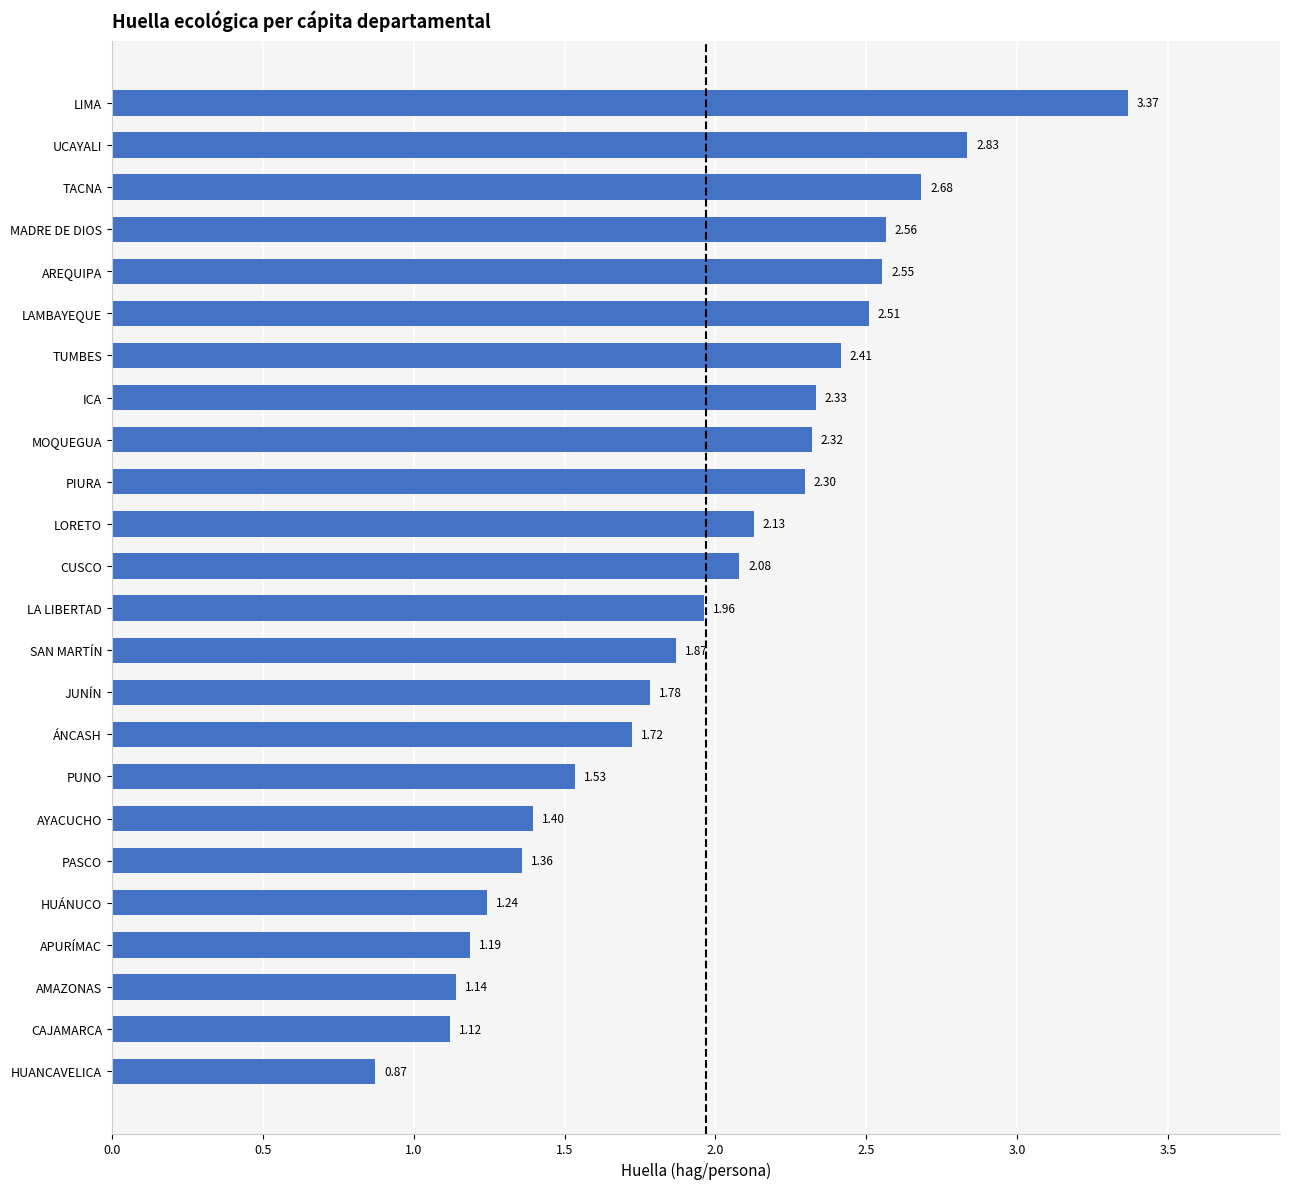

How many data points are above 2?

12